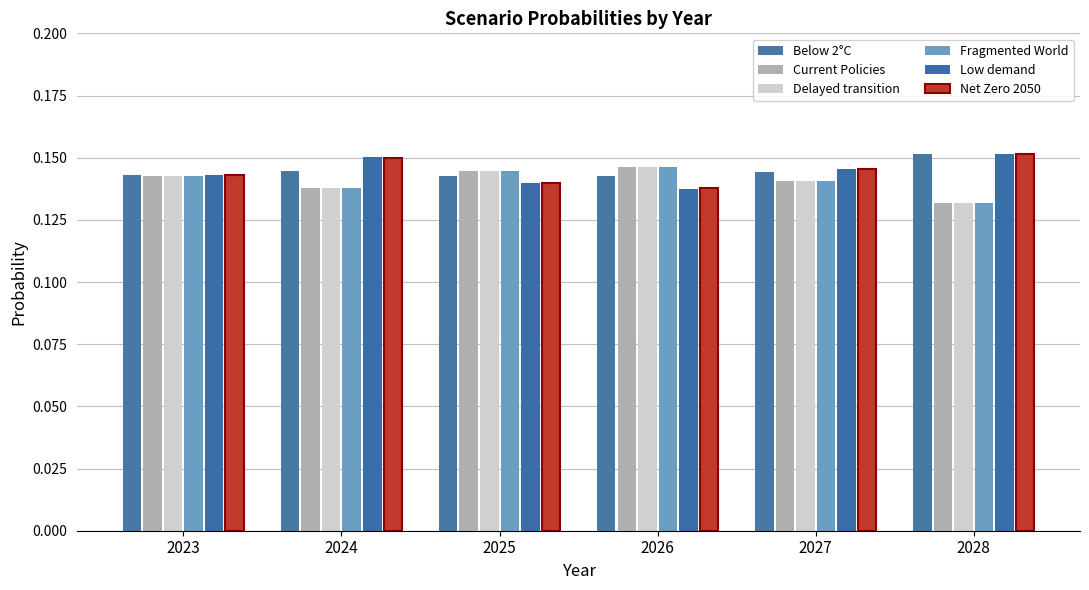

Count the number of categories in the chart.

6